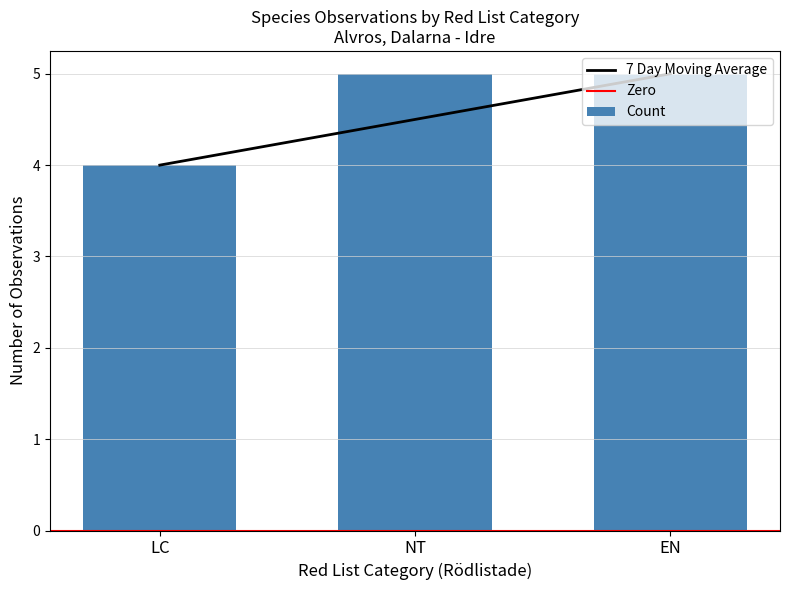

Which label corresponds to the largest value in the chart?

EN